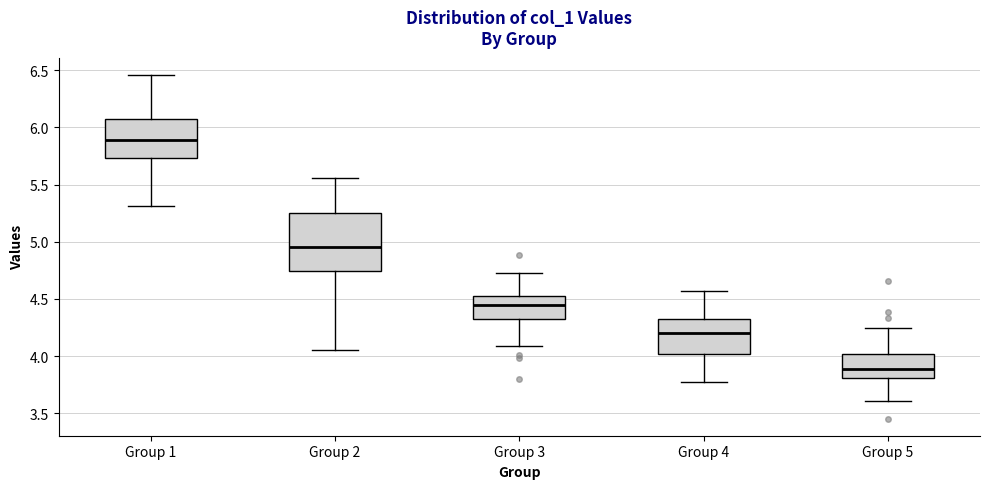

Which box is the tallest, from its lower edge to its upper edge?

Group 2